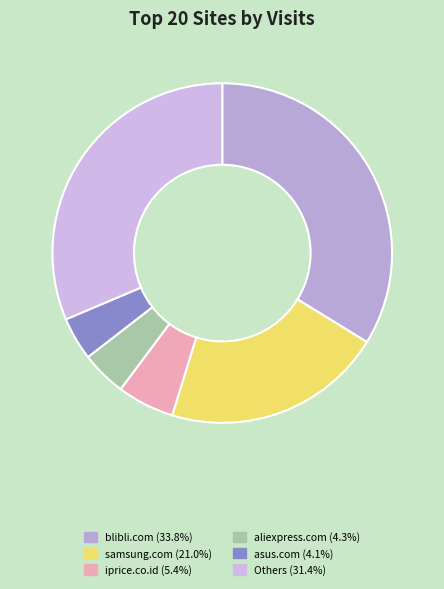

How many segments does this pie chart have?

6